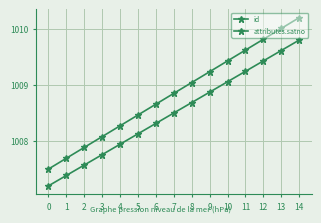

What is the average value of the attributes.satno series?

1008.5